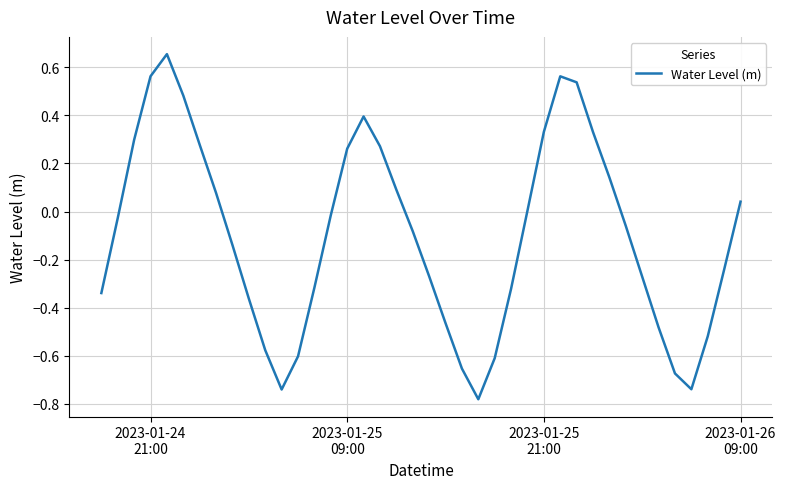

Count the number of categories in the chart.

40